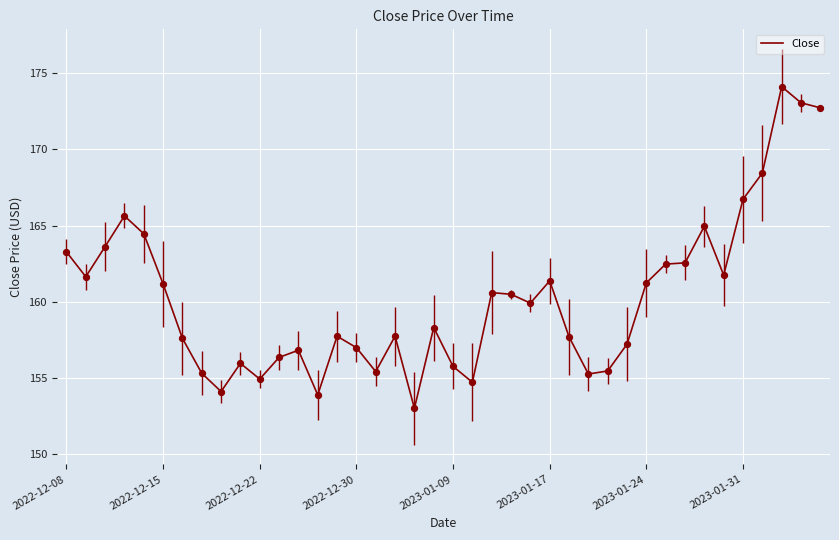

What is the difference between the maximum and minimum values?

21.1